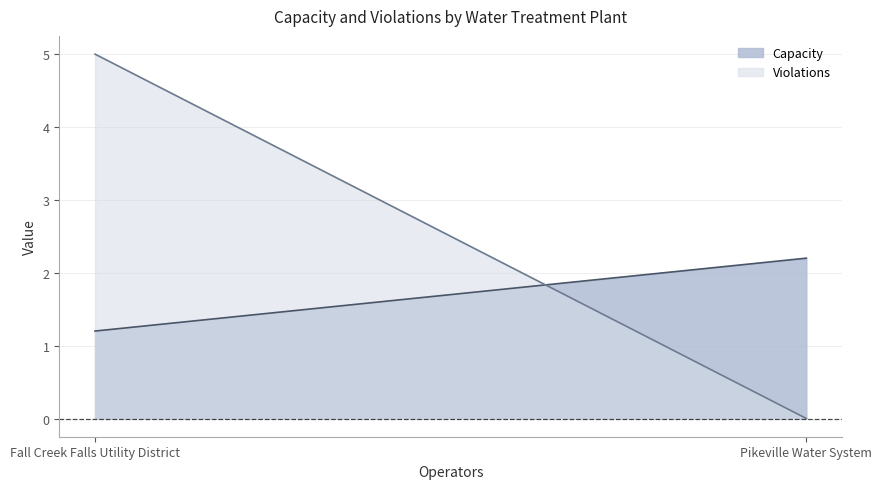

True or false: Violations has a value of 3.5 at Pikeville Water System.

False